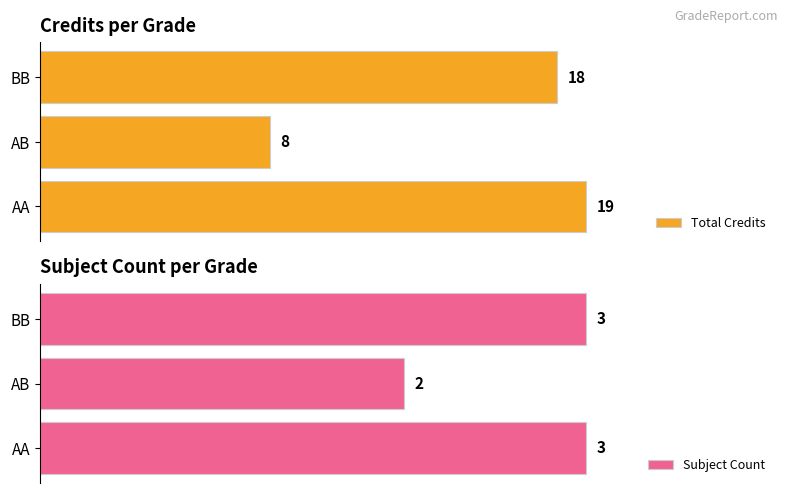

Rank the series by their average value, from lowest to highest.

Subject Count, Total Credits